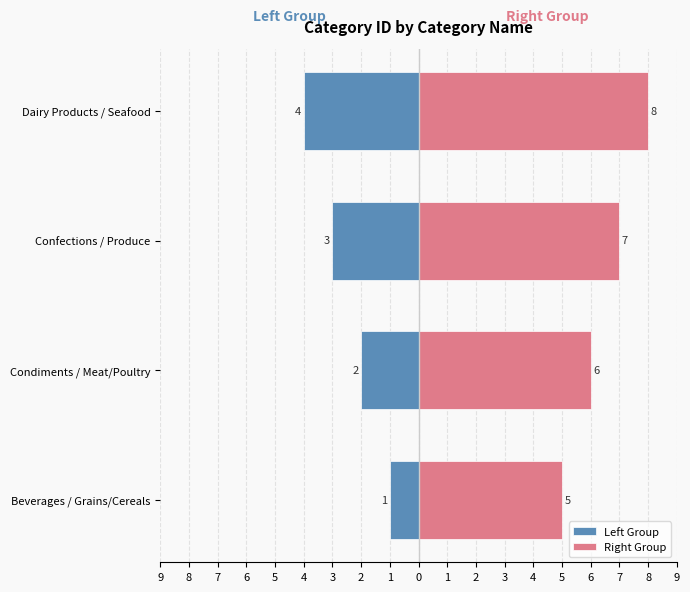

How many Left Group values are between -3 and -1?

3